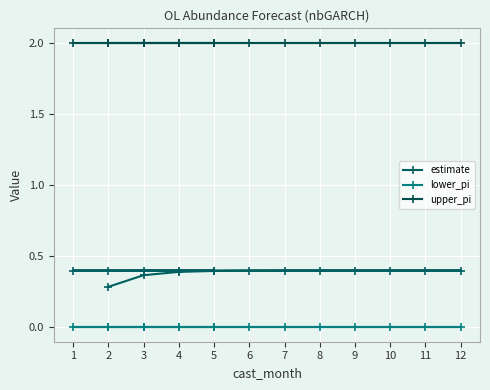

What is the spread (max minus min) of values at 4?

2.0